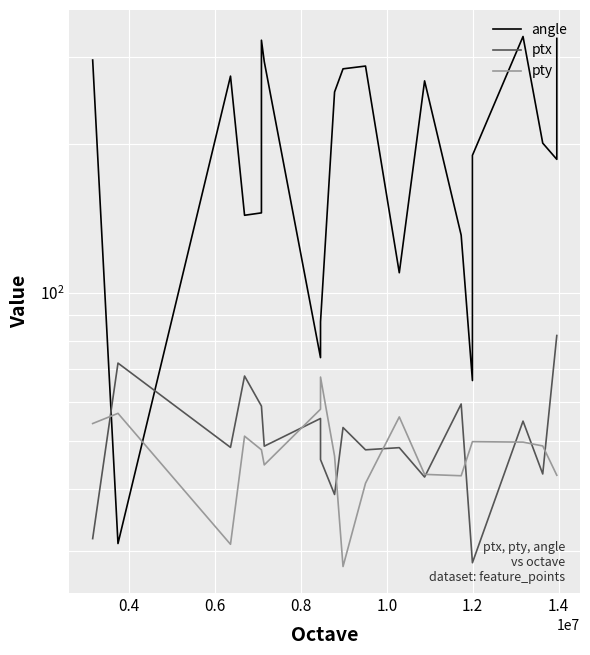

Is it true that angle equals 98.7 at 20?

False